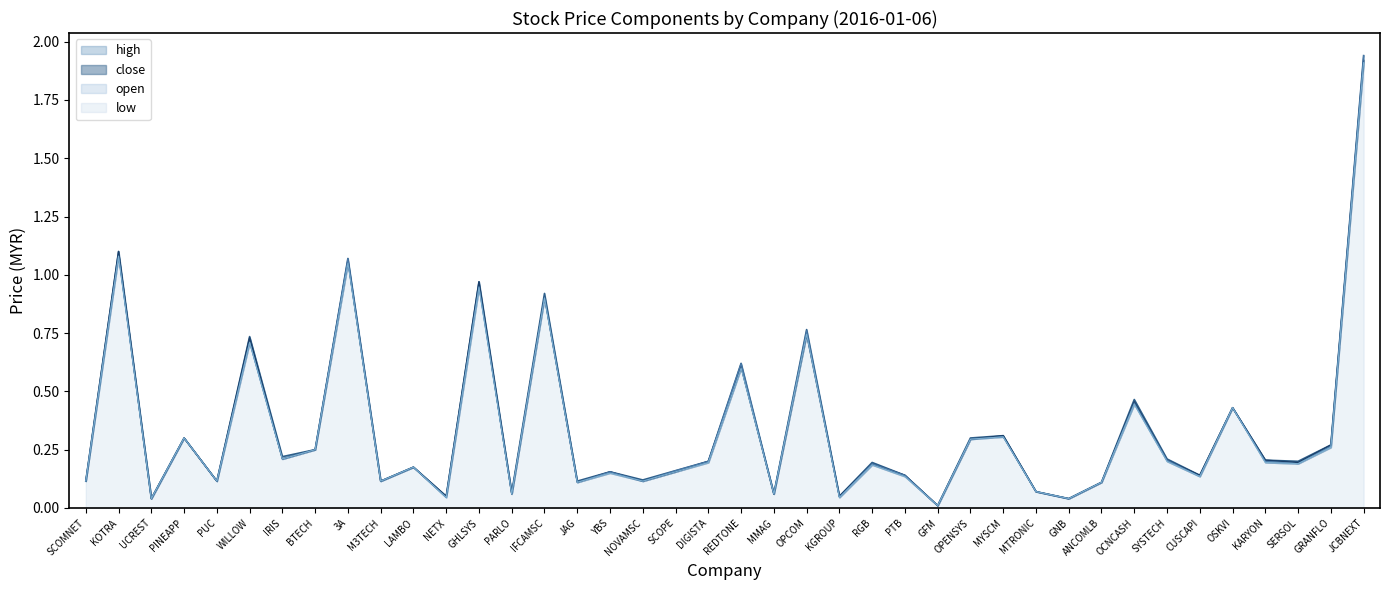

True or false: high and close cross at least once.

False